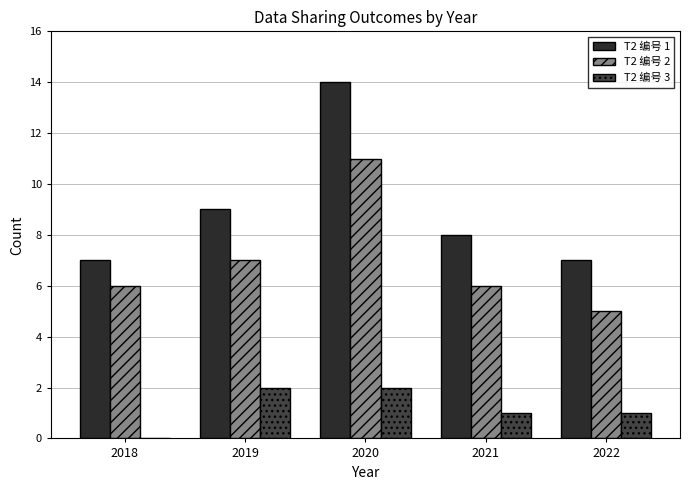

Which series changed the most between 2020 and 2021?

T2 编号 1